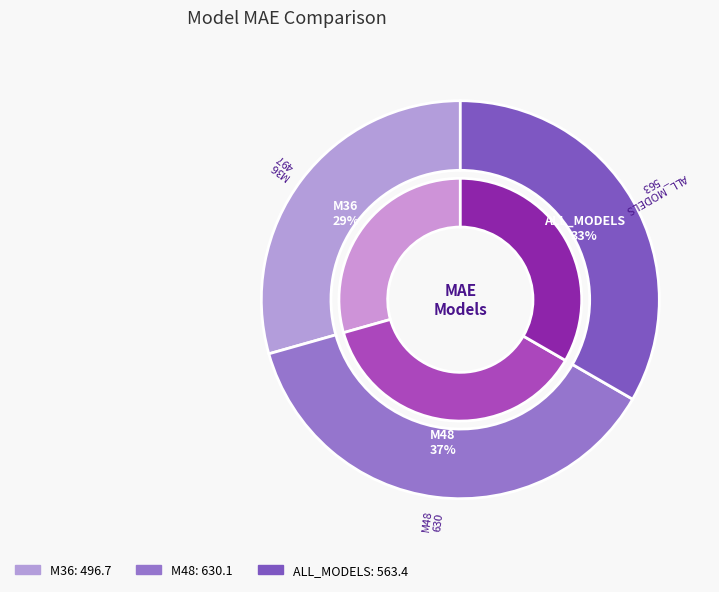

Which category has the biggest portion of the pie?

M48